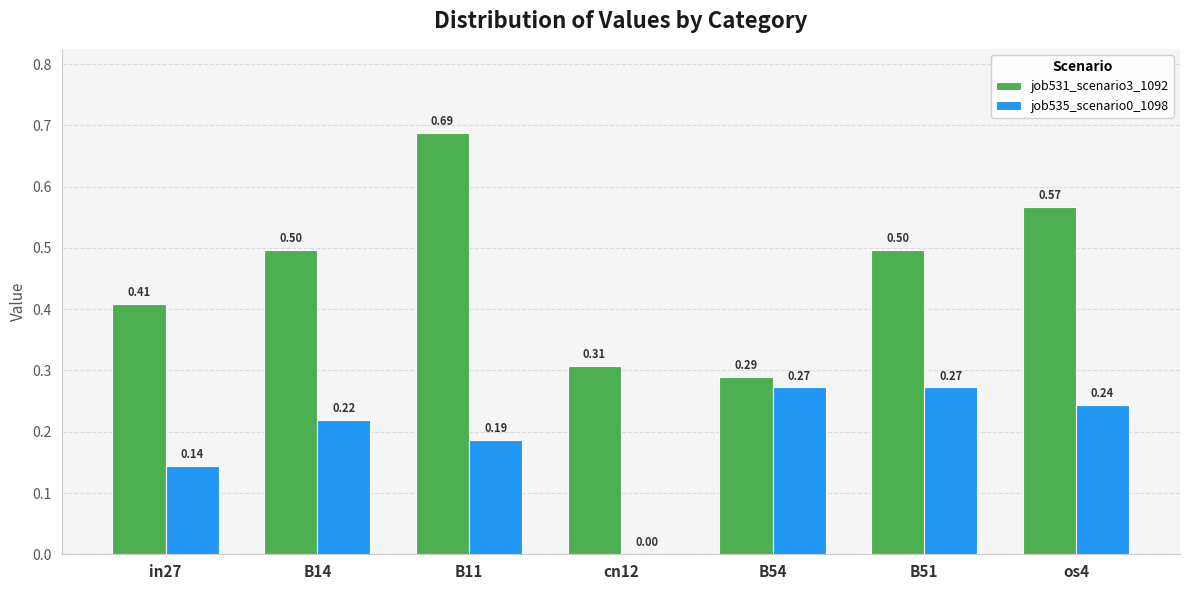

Between in27 and os4, which series saw the biggest shift?

job531_scenario3_1092